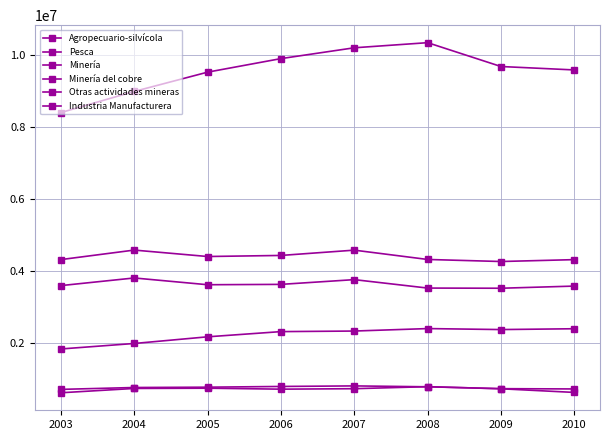

How many lines are shown in the chart?

6